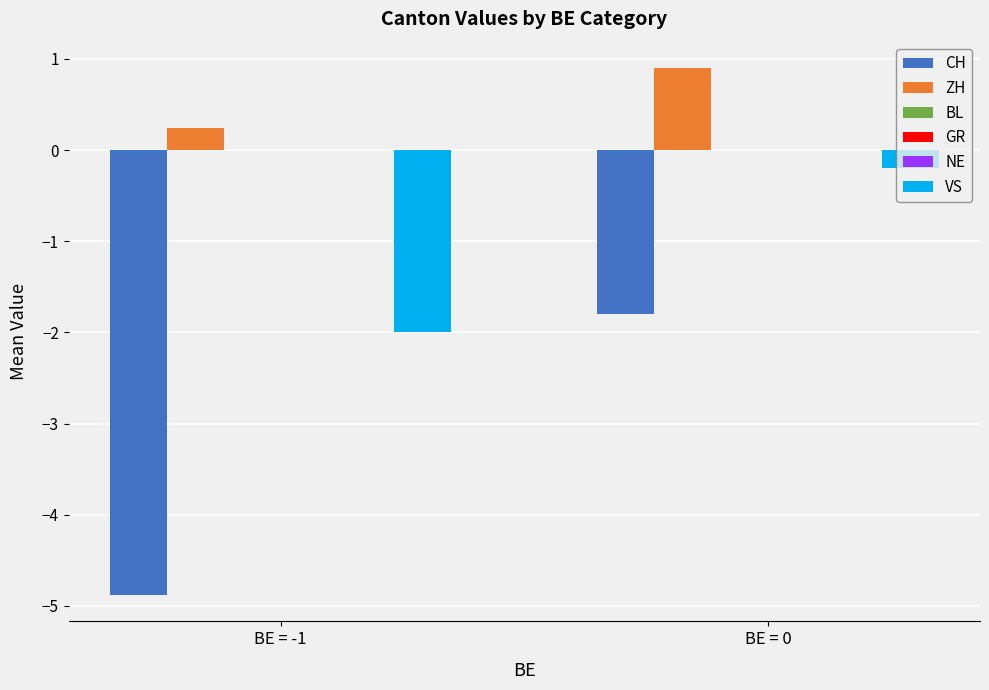

Where is VS nearest to the value -1?

BE = 0